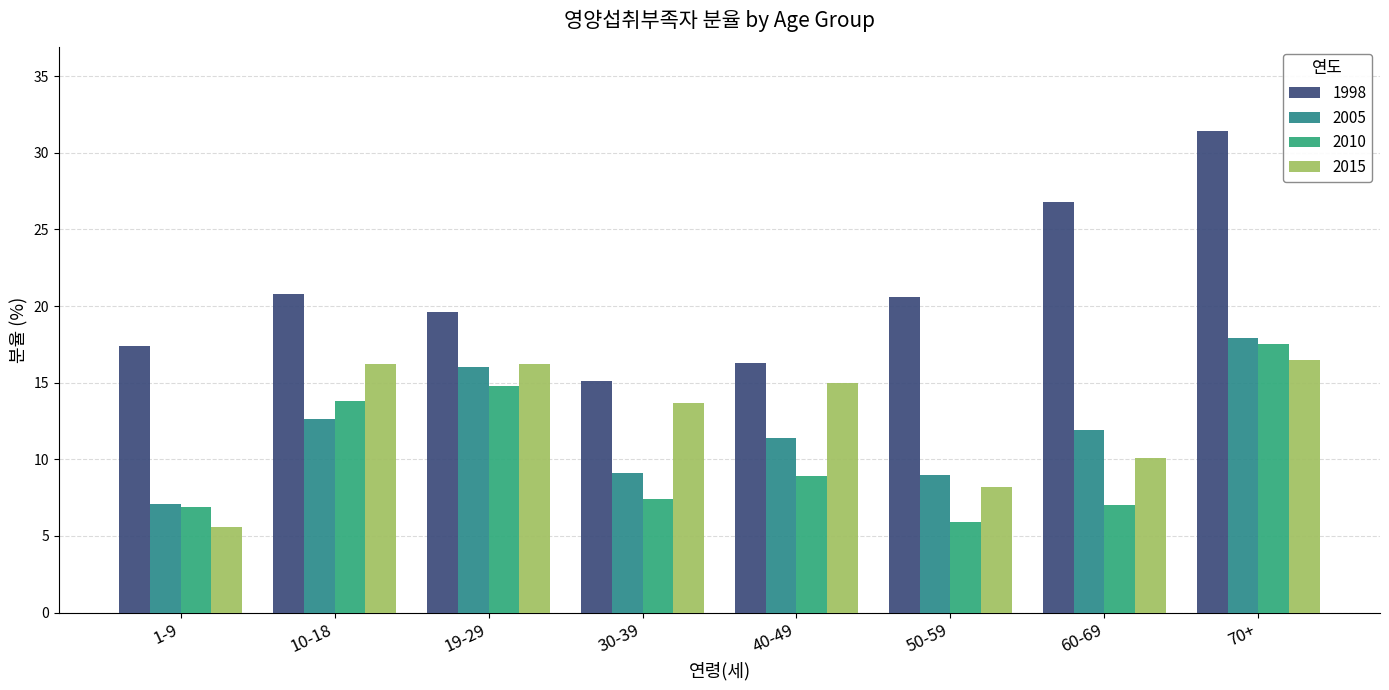

What is the approximate value of 1998 at 19-29?

19.6